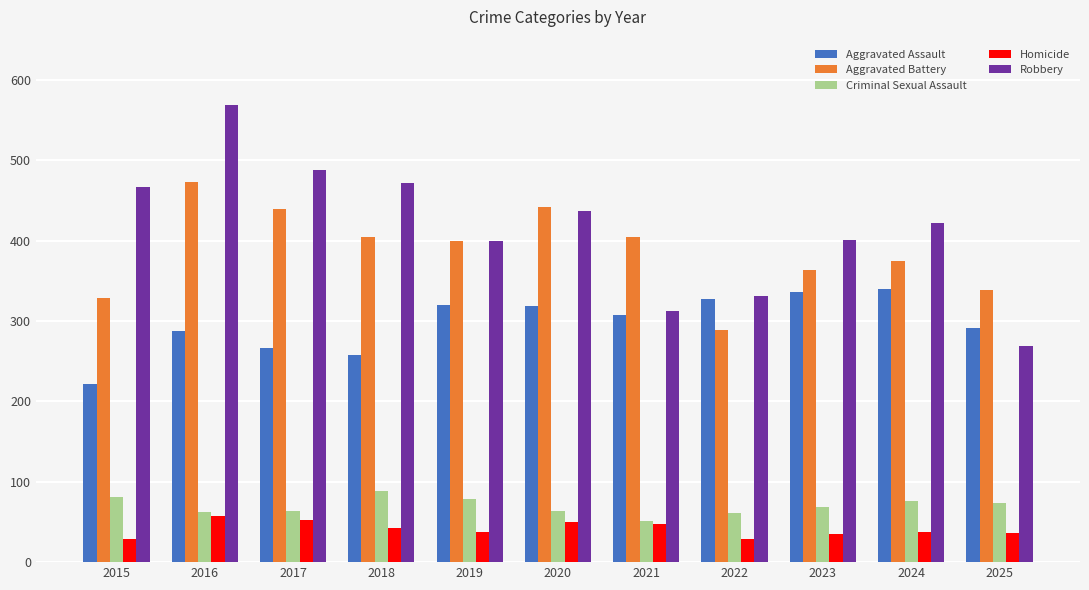

At which category is the sum across all series the highest?

2016